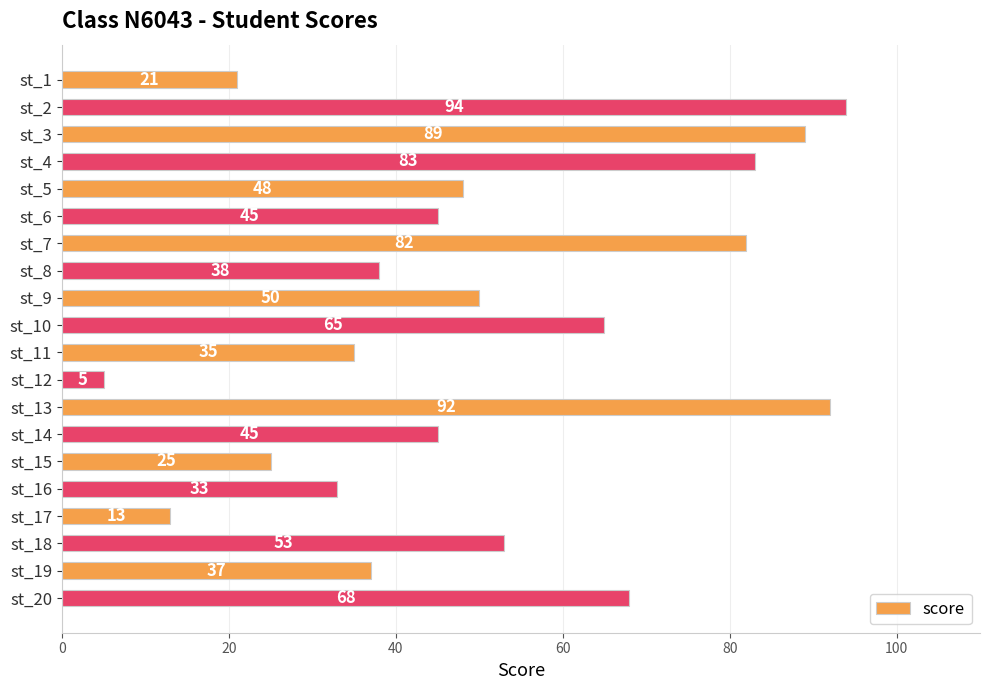

Approximately how many times larger is the value at st_20 compared to st_4?

0.8